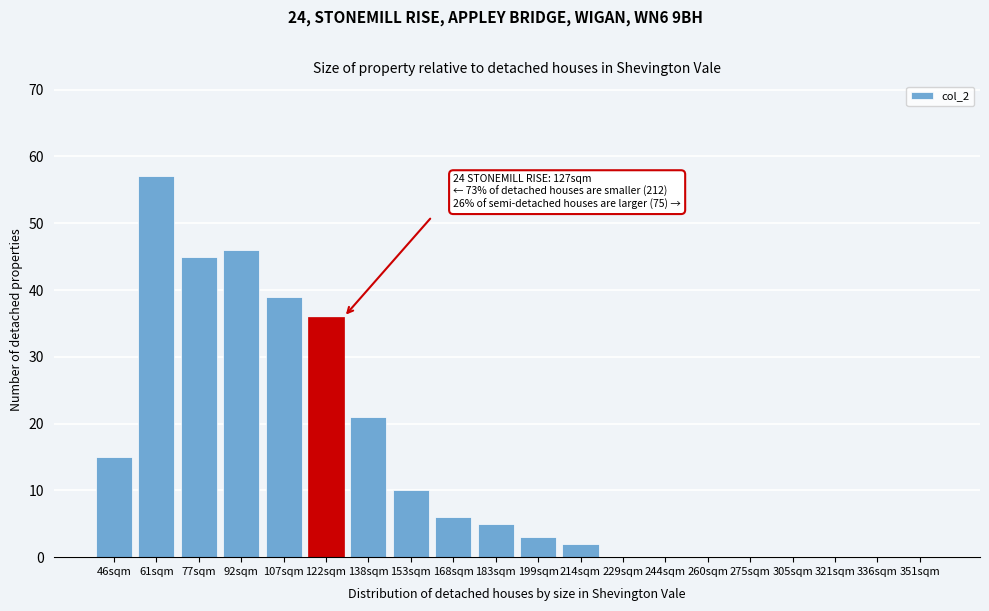

Reading left to right, transcribe all the data shown in this chart.

46sqm=15	61sqm=57	77sqm=45	92sqm=46	107sqm=39	122sqm=36	138sqm=21	153sqm=10	168sqm=6	183sqm=5	199sqm=3	214sqm=2	229sqm=0	244sqm=0	260sqm=0	275sqm=0	305sqm=0	321sqm=0	336sqm=0	351sqm=0